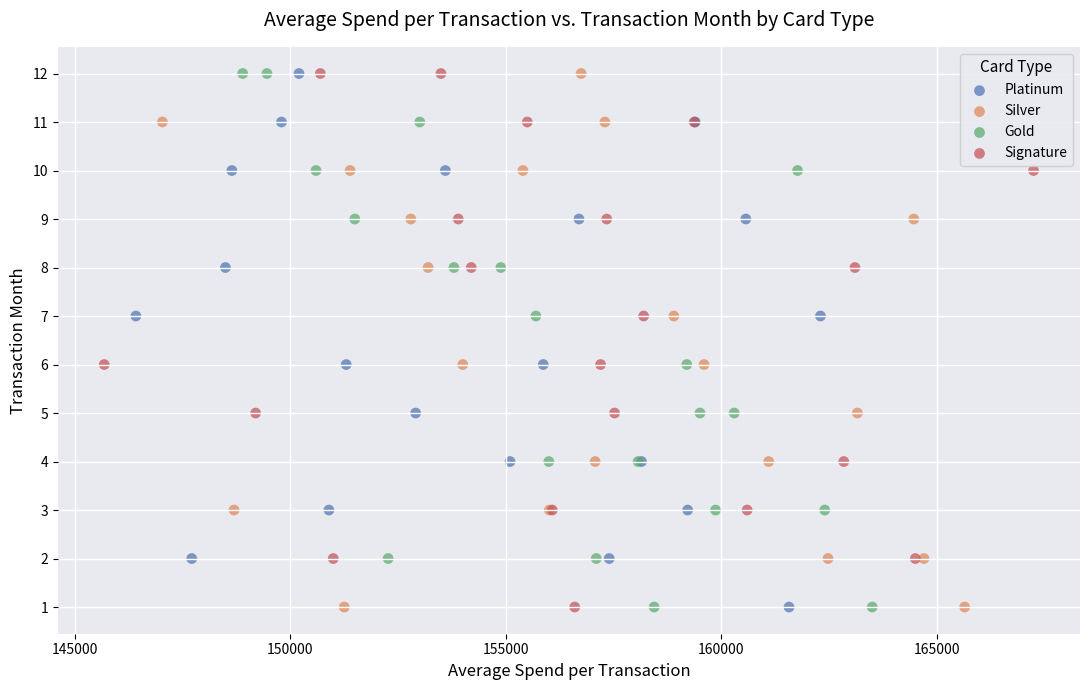

What are all the series names shown in the legend?

Platinum, Silver, Gold, Signature